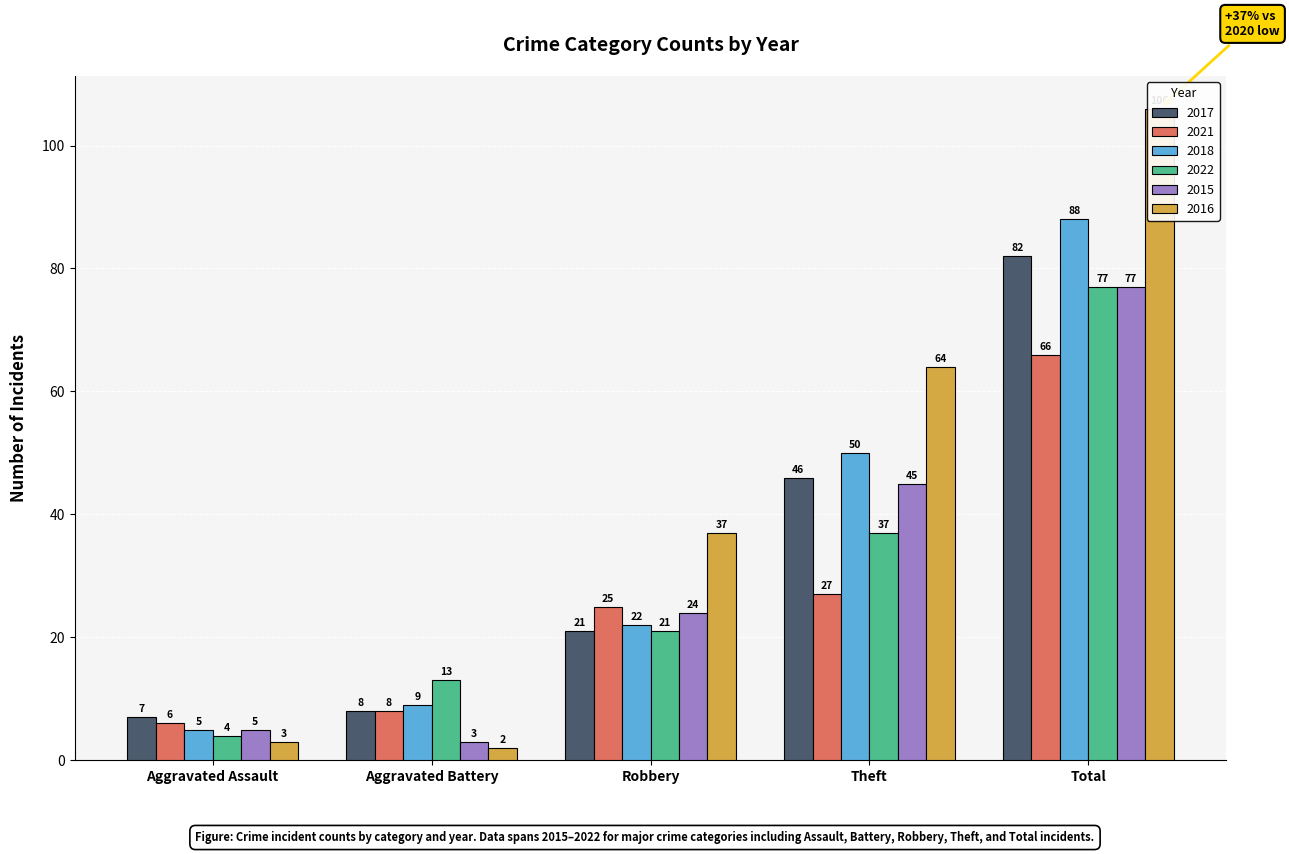

List the series in order of their peak value, lowest first.

2021, 2022, 2015, 2017, 2018, 2016